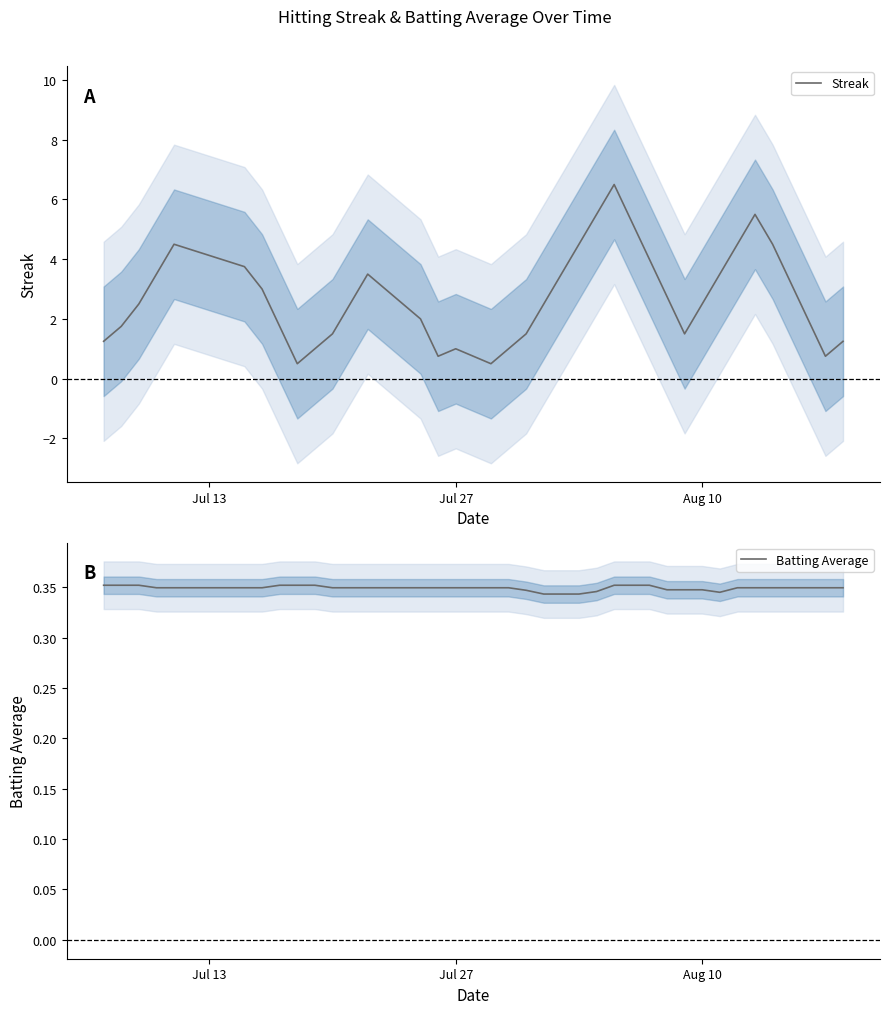

What is the lowest value of the Streak series?

0.5